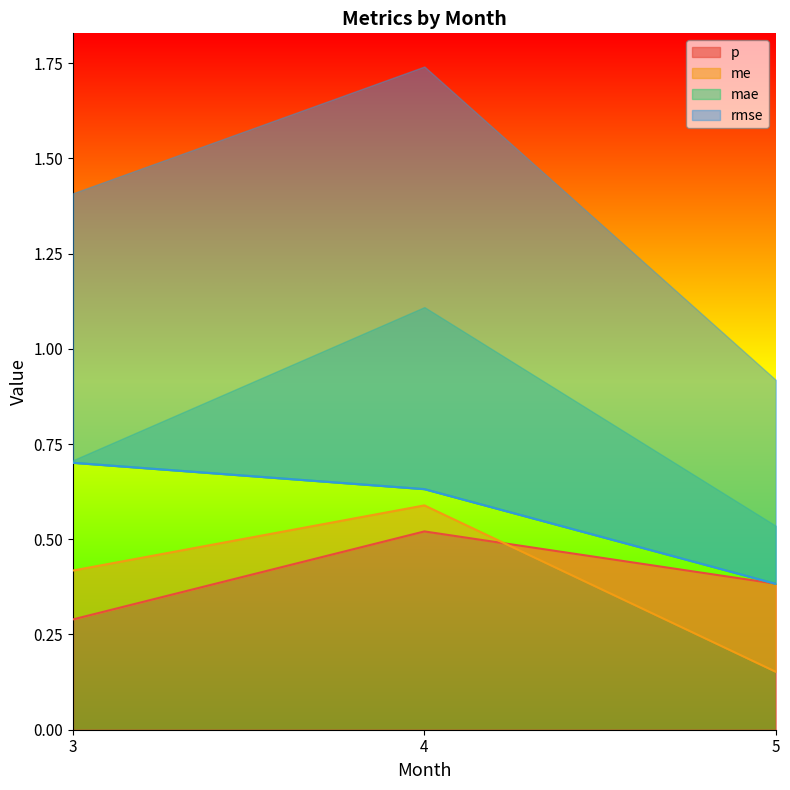

What is the value of the p point at the 1st from the left?

0.3